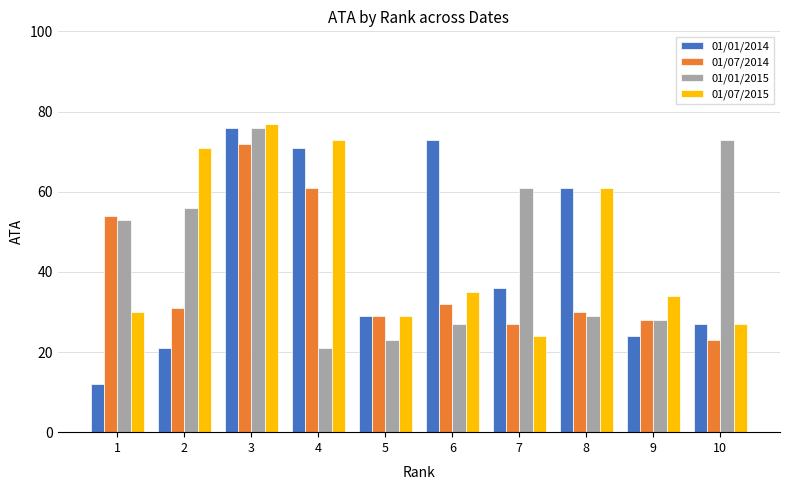

What are all the series names shown in the legend?

01/01/2014, 01/07/2014, 01/01/2015, 01/07/2015